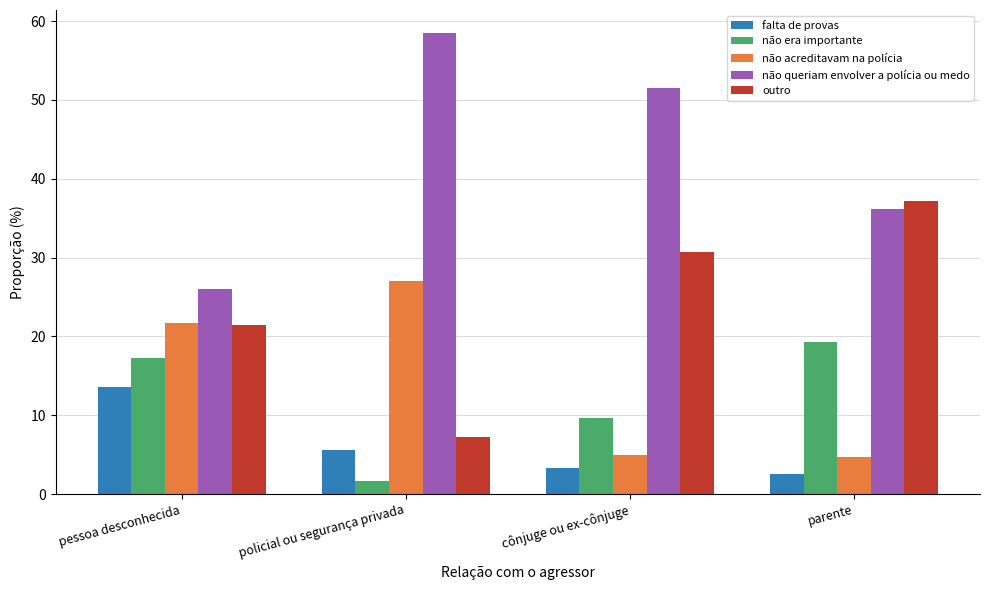

How many distinct data groups are displayed?

5